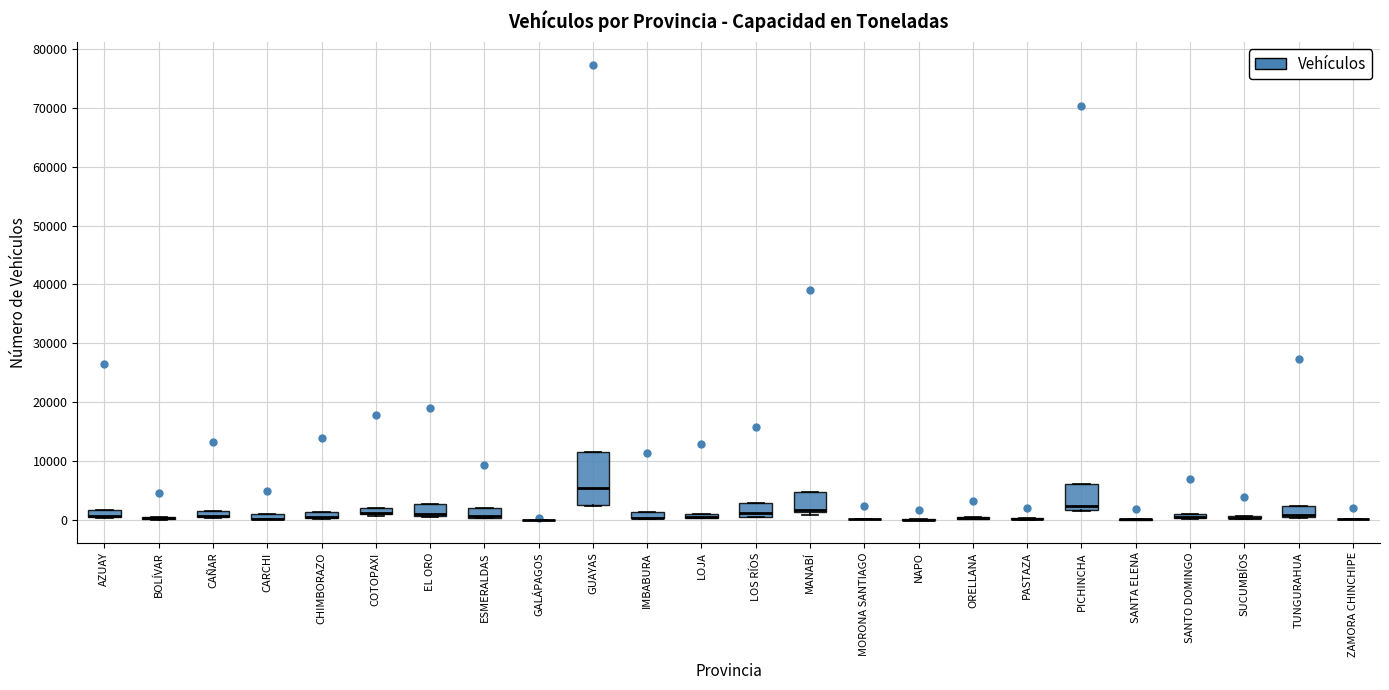

Comparing the boxes themselves (not the whiskers), which one is the tallest?

GUAYAS